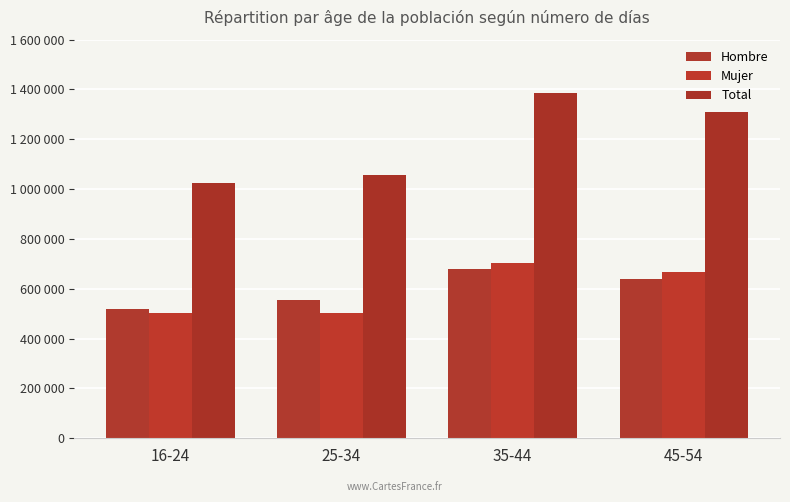

What is the lowest value of the Mujer series?

504109